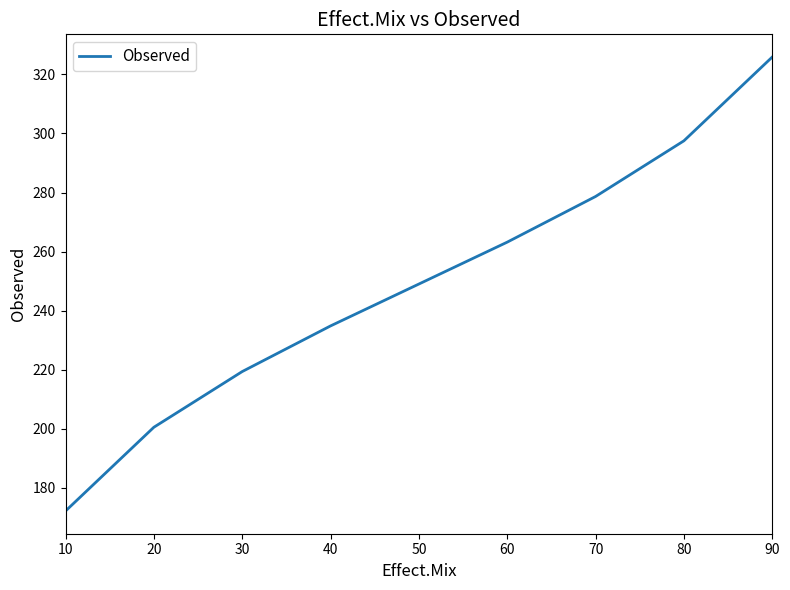

Reading left to right, list all the values displayed in this chart.

172.1	200.5	219.3	234.8	249.0	263.2	278.7	297.5	325.9